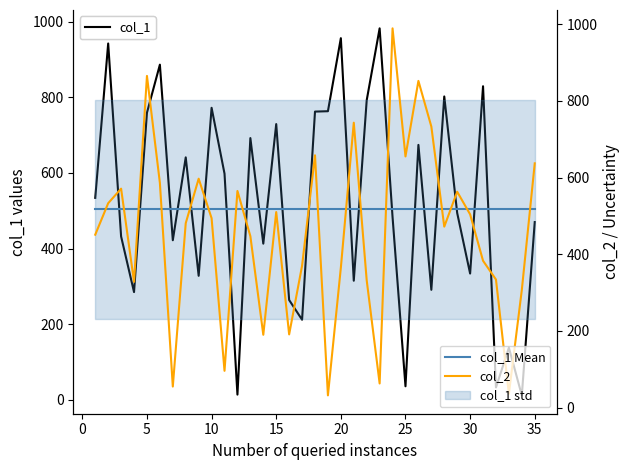

What is the average value of the col_2 series?

456.8